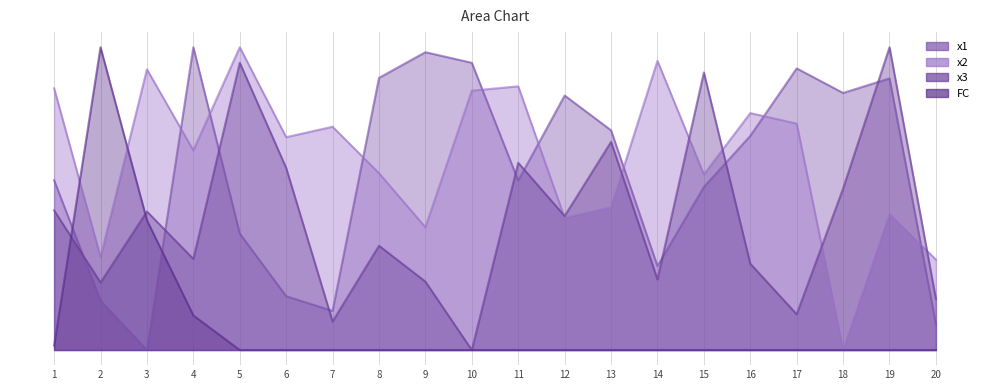

What is the maximum value shown in the chart?

1.0